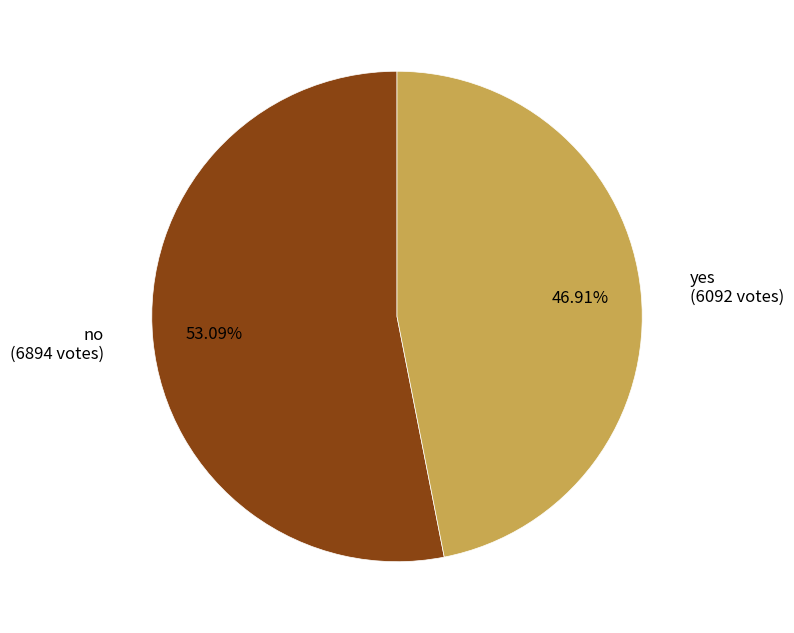

Is there a majority slice in this chart?

Yes